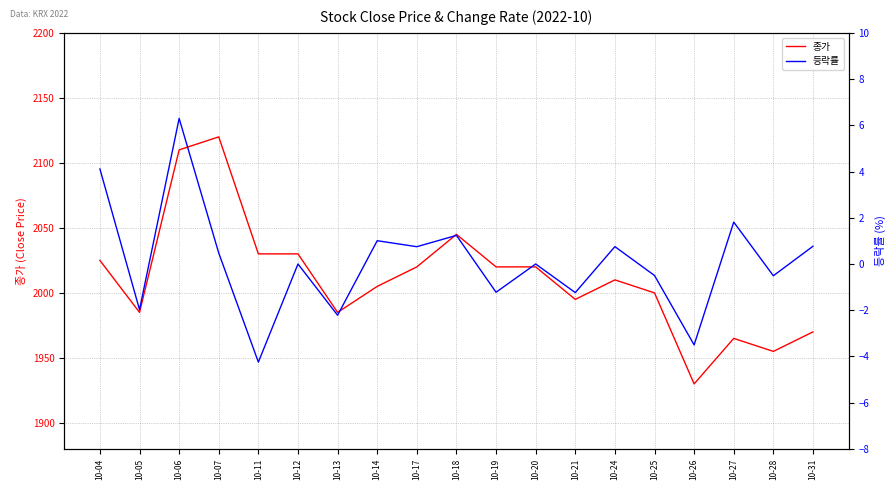

Is the value of 종가 at 10-06 greater than the value of 등락률 at 10-24?

Yes